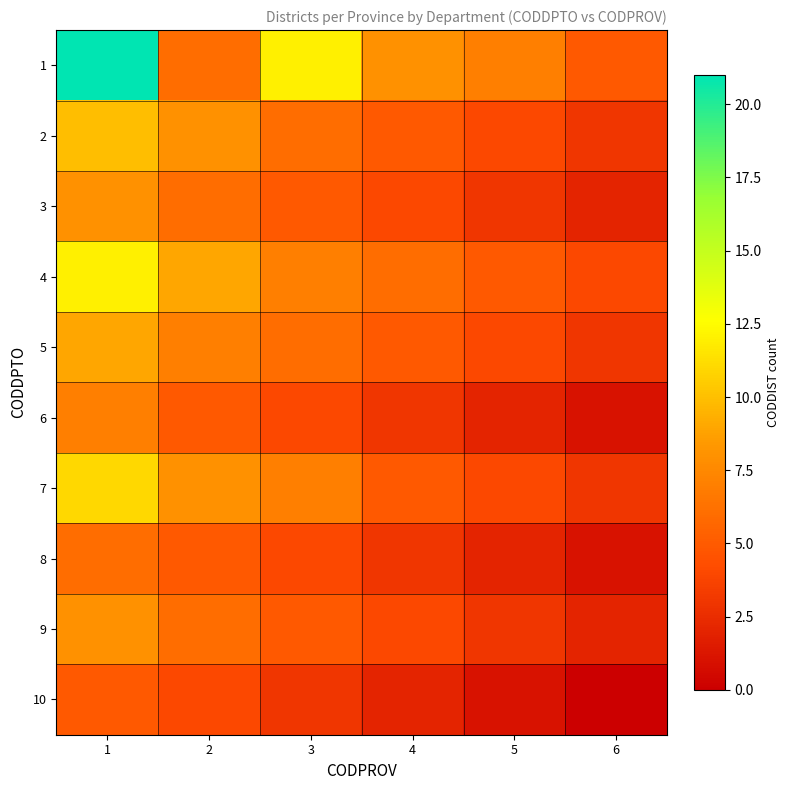

Which series has the largest total across all categories?

1